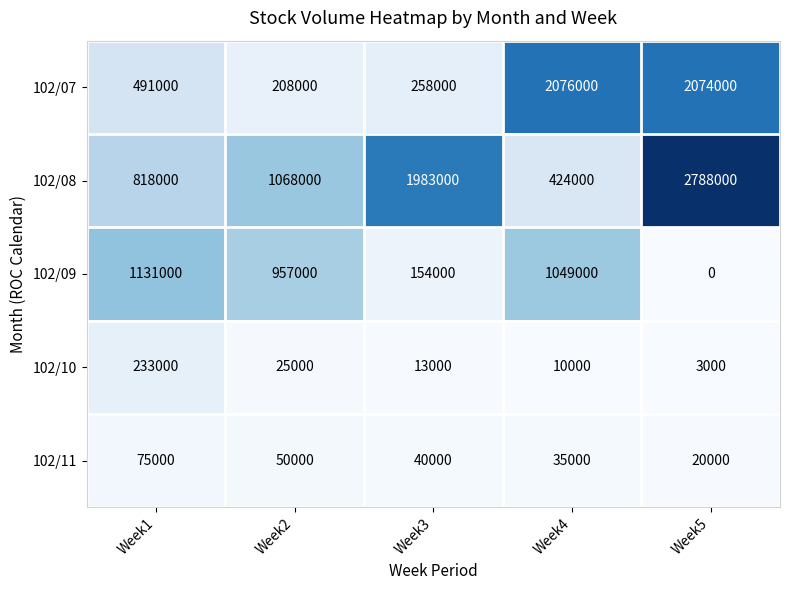

What is the difference between the second highest and second lowest values in the 102/10 series?

15000